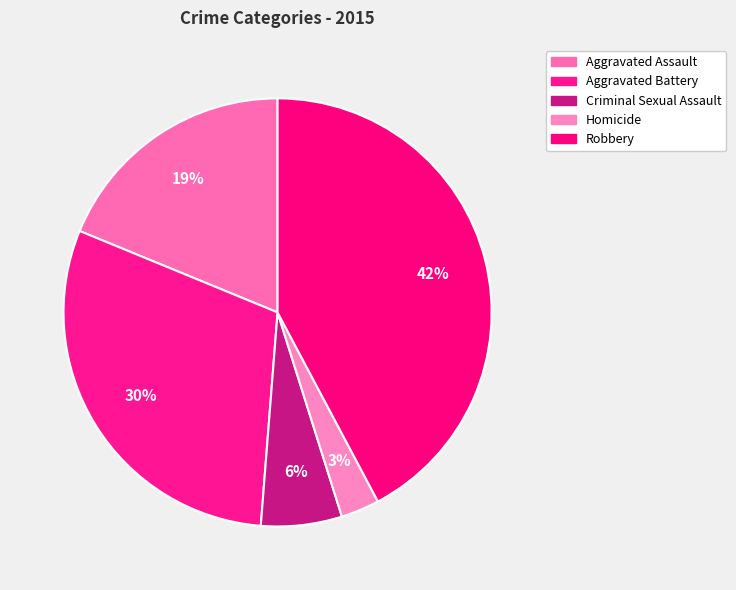

To the nearest percent, what portion does Aggravated Assault represent?

19%